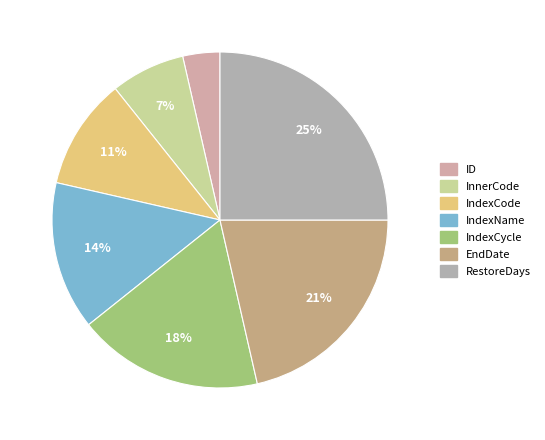

Rank the categories by value from highest to lowest.

RestoreDays, EndDate, IndexCycle, IndexName, IndexCode, InnerCode, ID